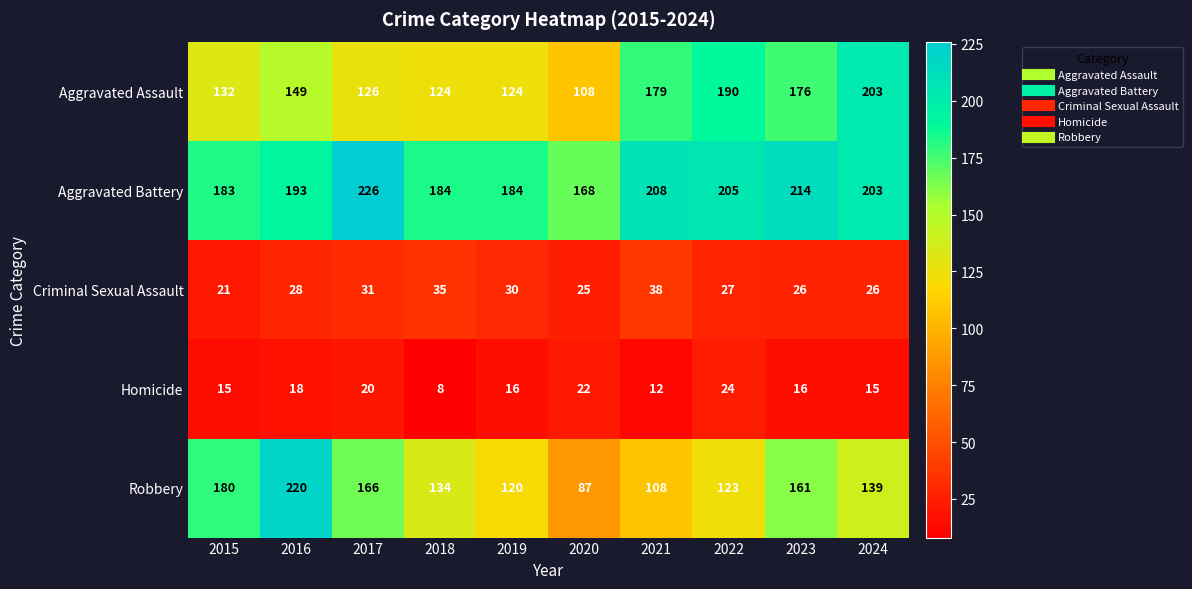

Rank the series at 2018 from highest to lowest value.

Aggravated Battery, Robbery, Aggravated Assault, Criminal Sexual Assault, Homicide